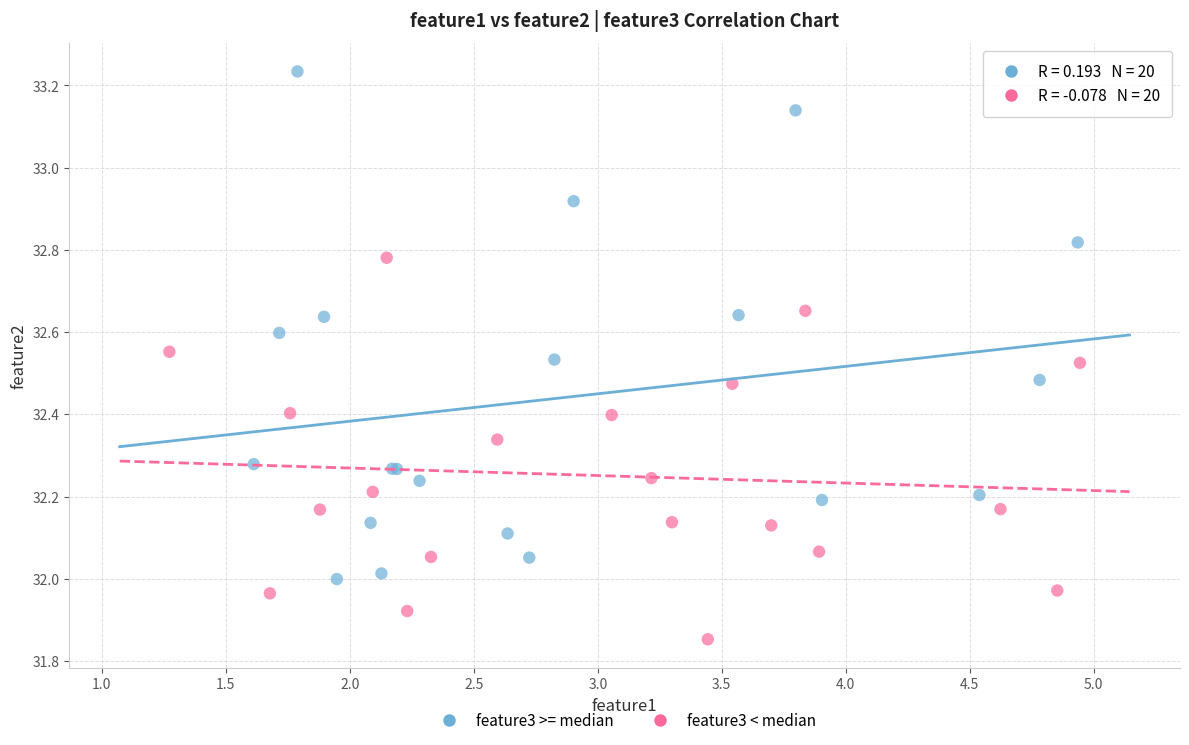

Which series has the largest Y range (max minus min)?

feature3 >= median